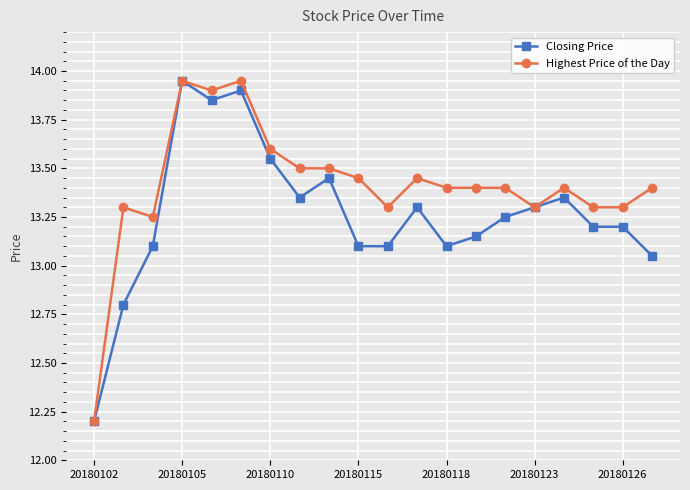

List the series in order of their overall mean, highest first.

Highest Price of the Day, Closing Price